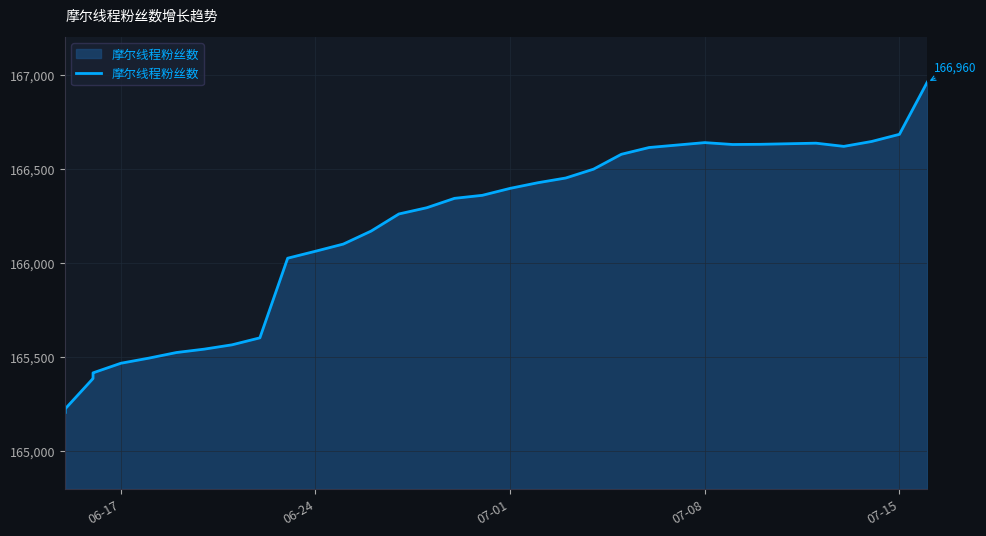

Where is the first local maximum?

07-08